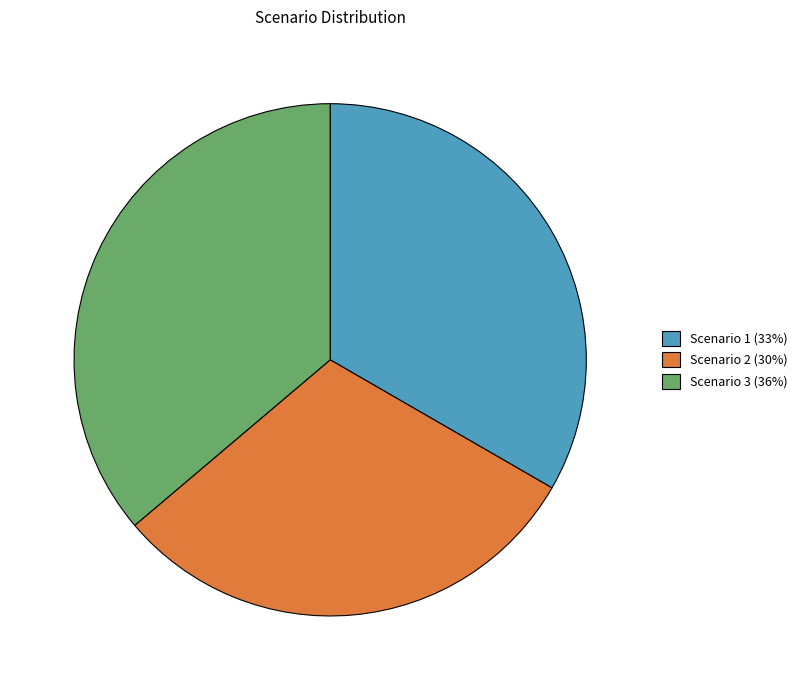

Which slice is the largest?

Scenario 3